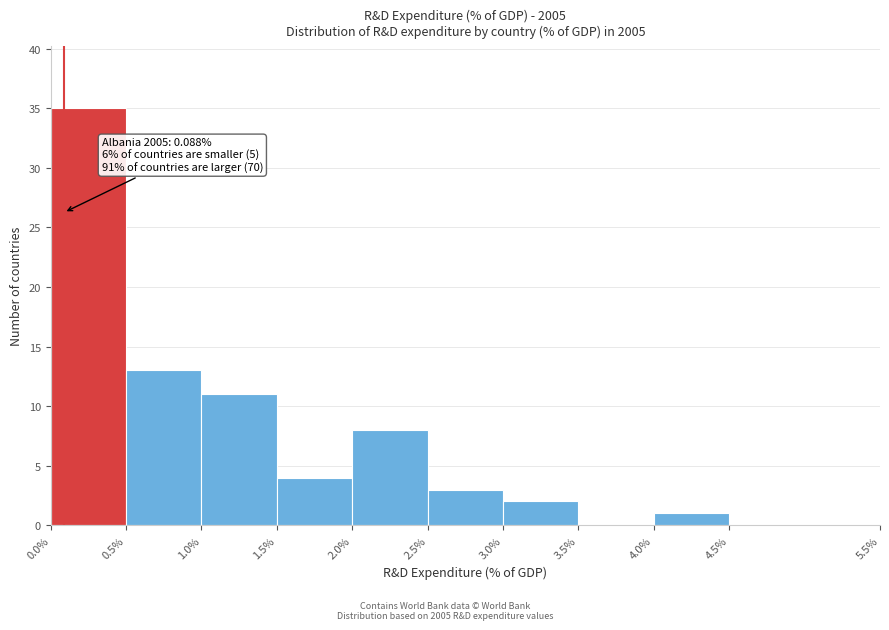

Which range on the x-axis has the tallest bar?

0.0% to 0.5%